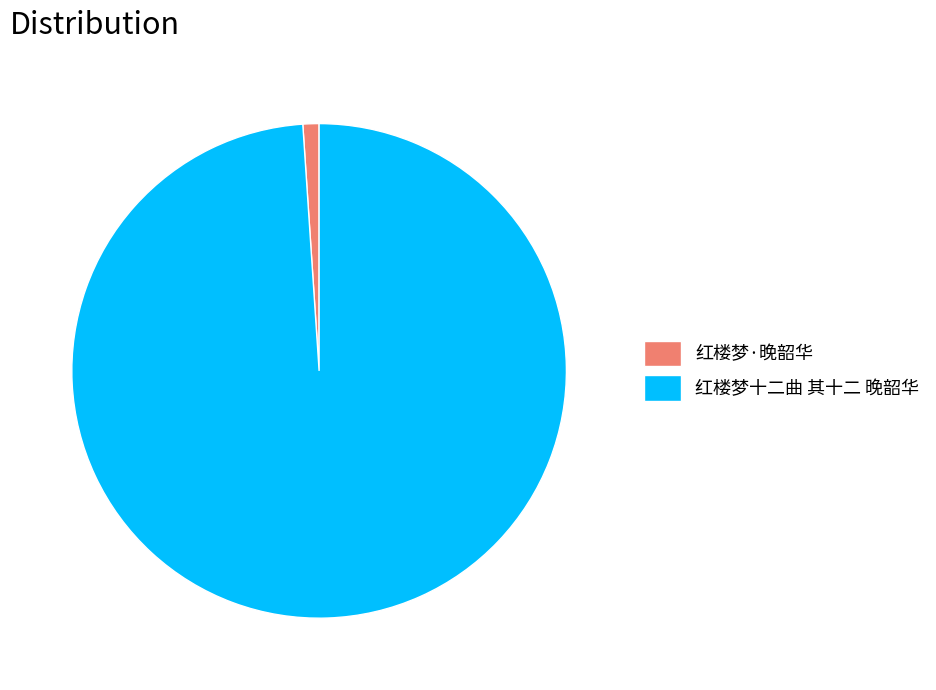

Approximately how many times larger is the value at 红楼梦十二曲 其十二 晚韶华 compared to 红楼梦·晚韶华?

94.0